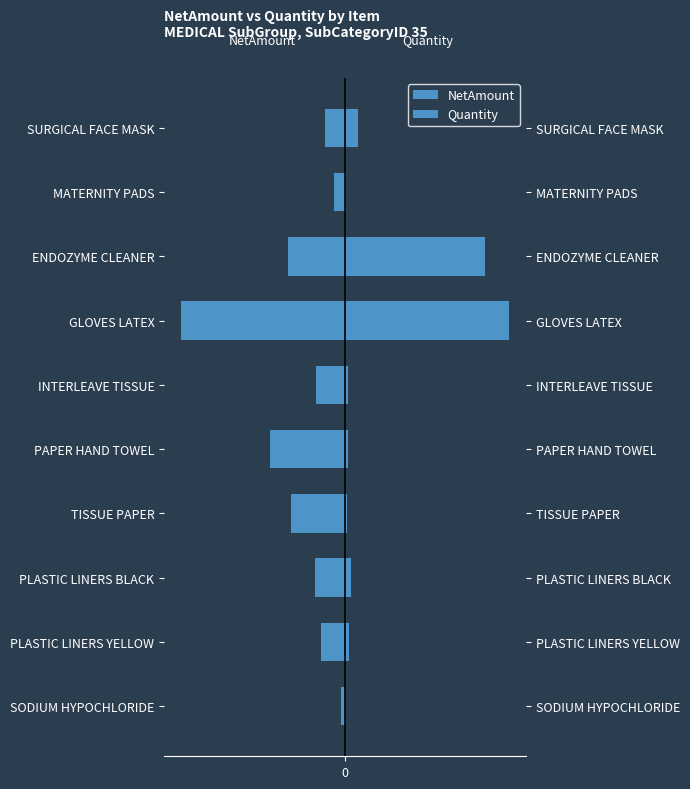

The NetAmount series shows -2.3 at SODIUM HYPOCHLORIDE. True or false?

True